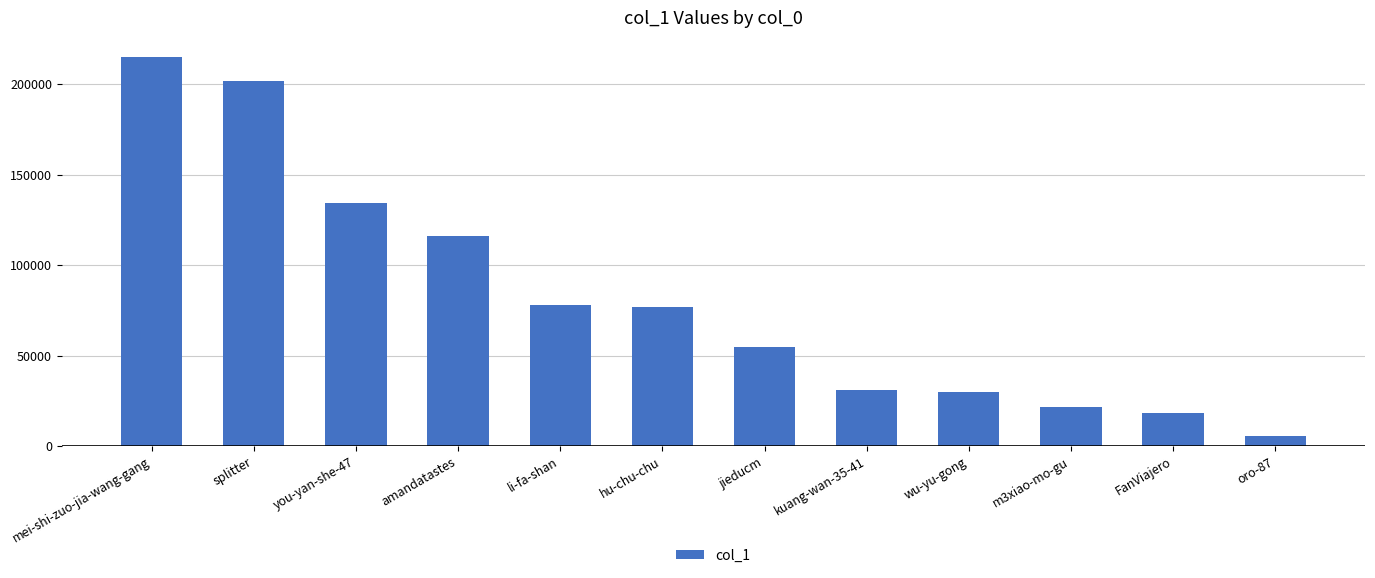

Read the value at you-yan-she-47, to the nearest 10.

134110